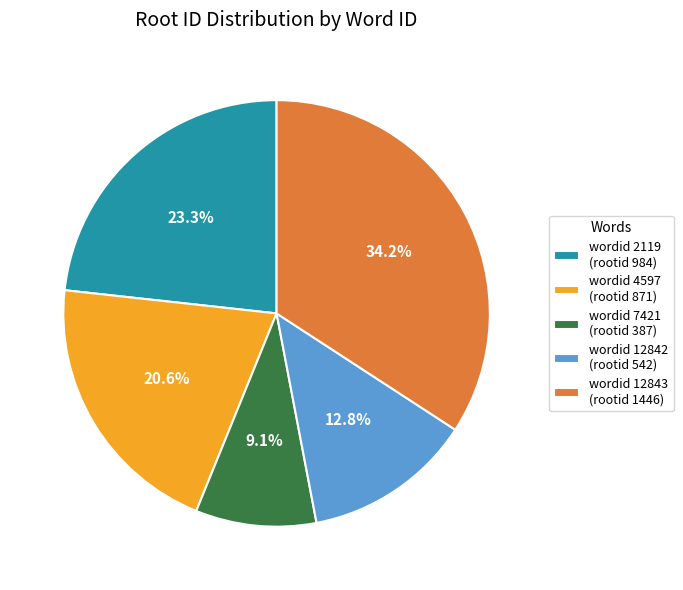

Which has a higher value, wordid 12842 (rootid 542) or wordid 4597 (rootid 871)?

wordid 4597 (rootid 871)